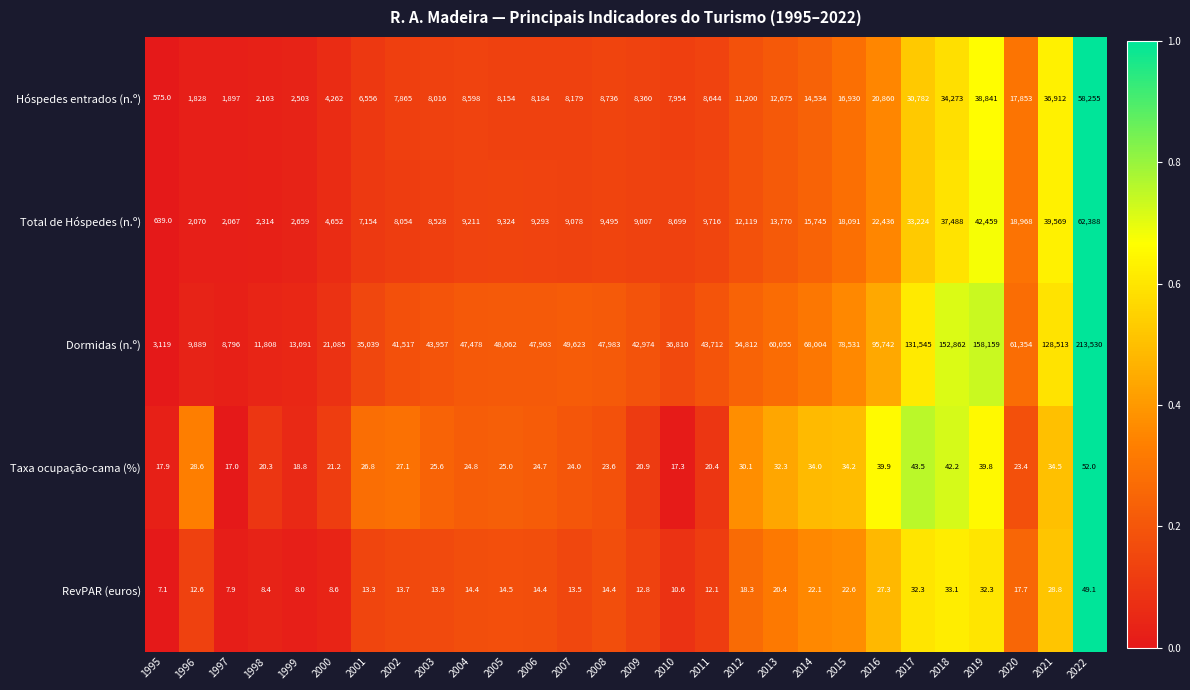

At 1995, list the series in order from smallest to largest.

RevPAR (euros), Taxa ocupação-cama (%), Hóspedes entrados (n.º), Total de Hóspedes (n.º), Dormidas (n.º)